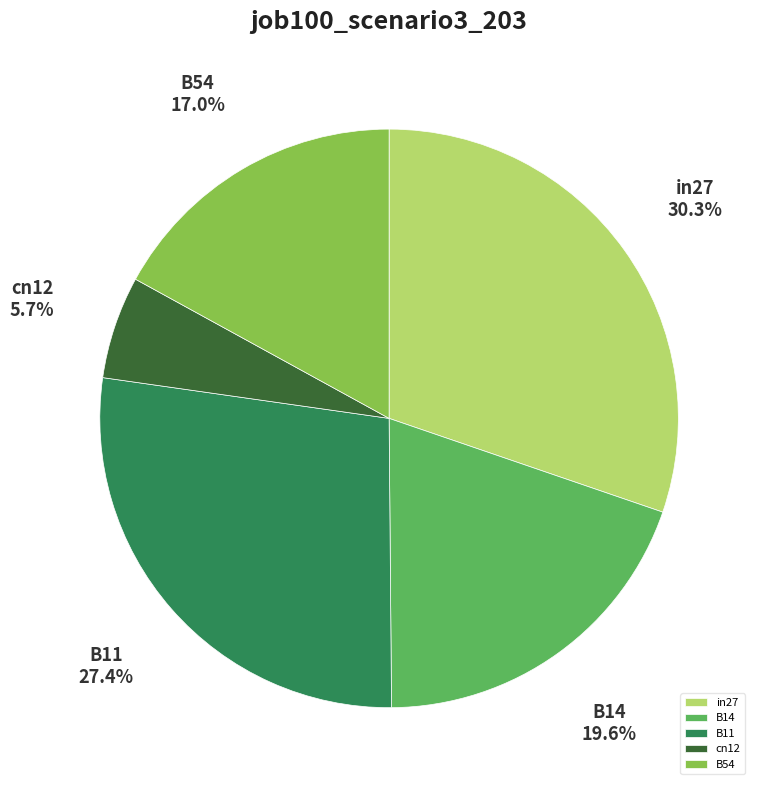

Does cn12 represent more than half of the total?

No